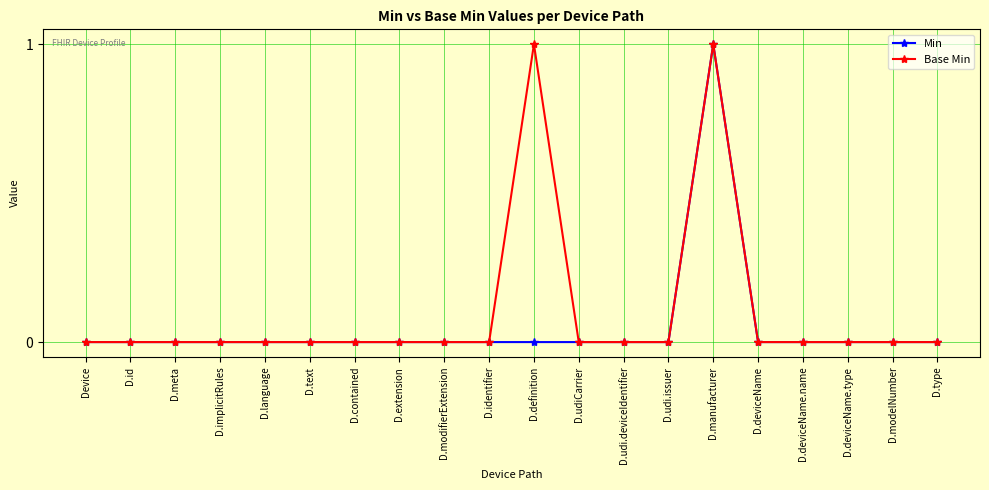

What position from the right is D.udi.issuer?

7